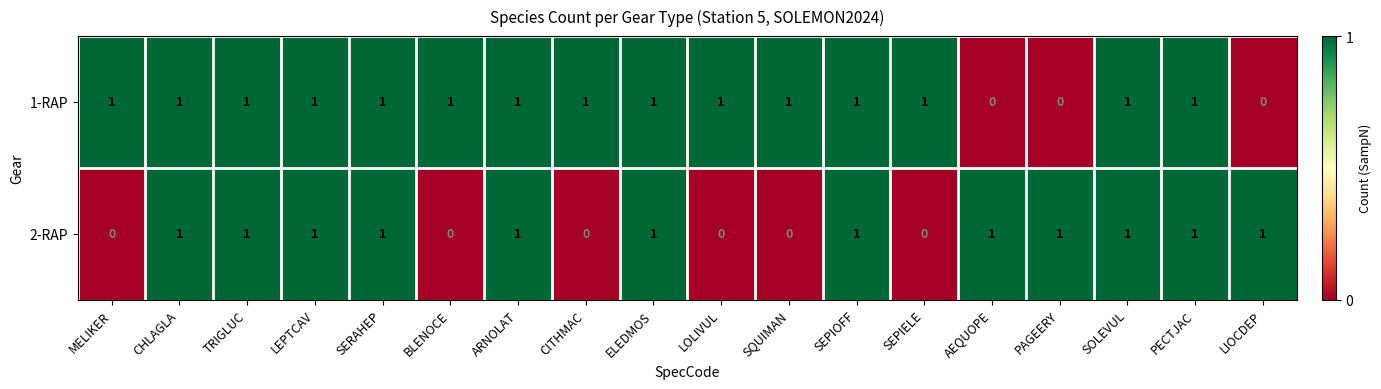

At MELIKER, list the series in order from largest to smallest.

1-RAP, 2-RAP